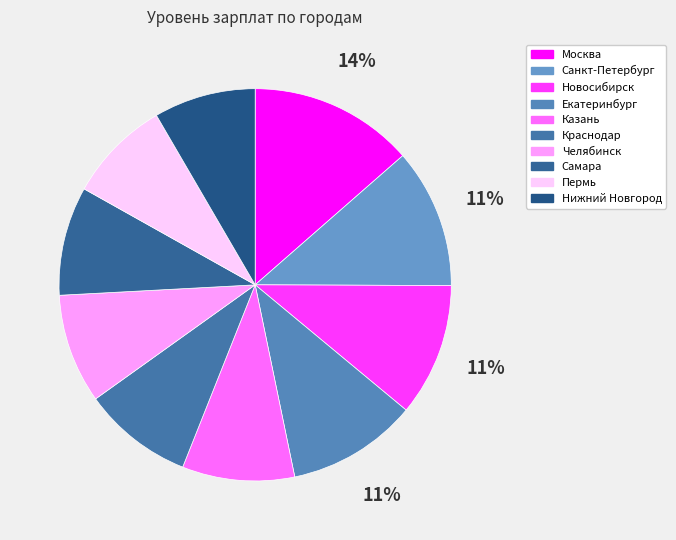

Is it true that Нижний Новгород is 1% of the pie?

False